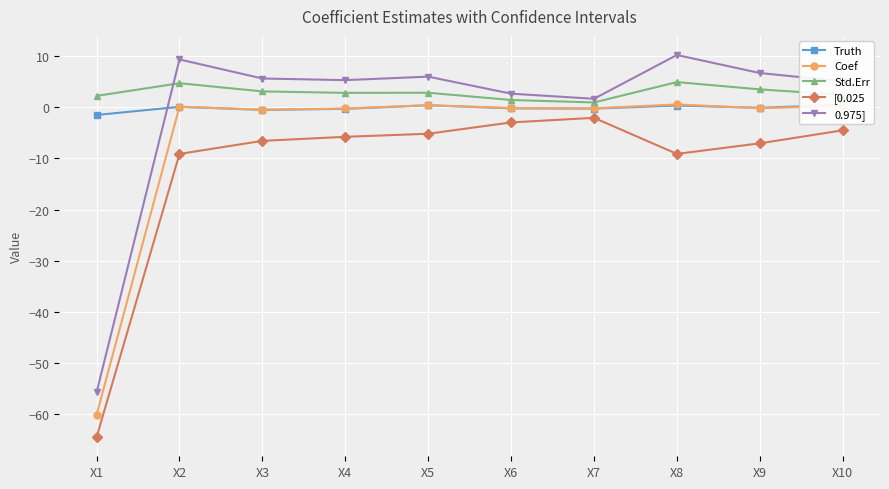

What is the sum of all Std.Err values?

29.0